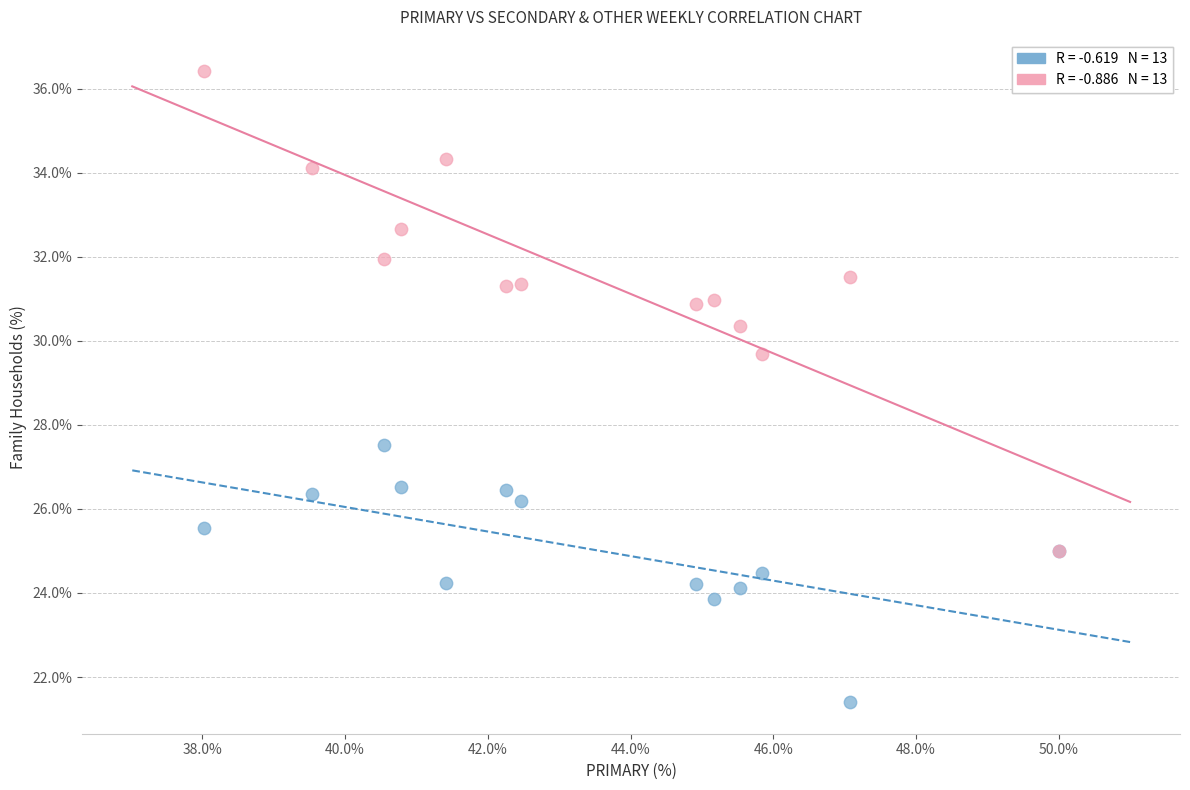

Across all series, what Y value is closest to 28?

27.5